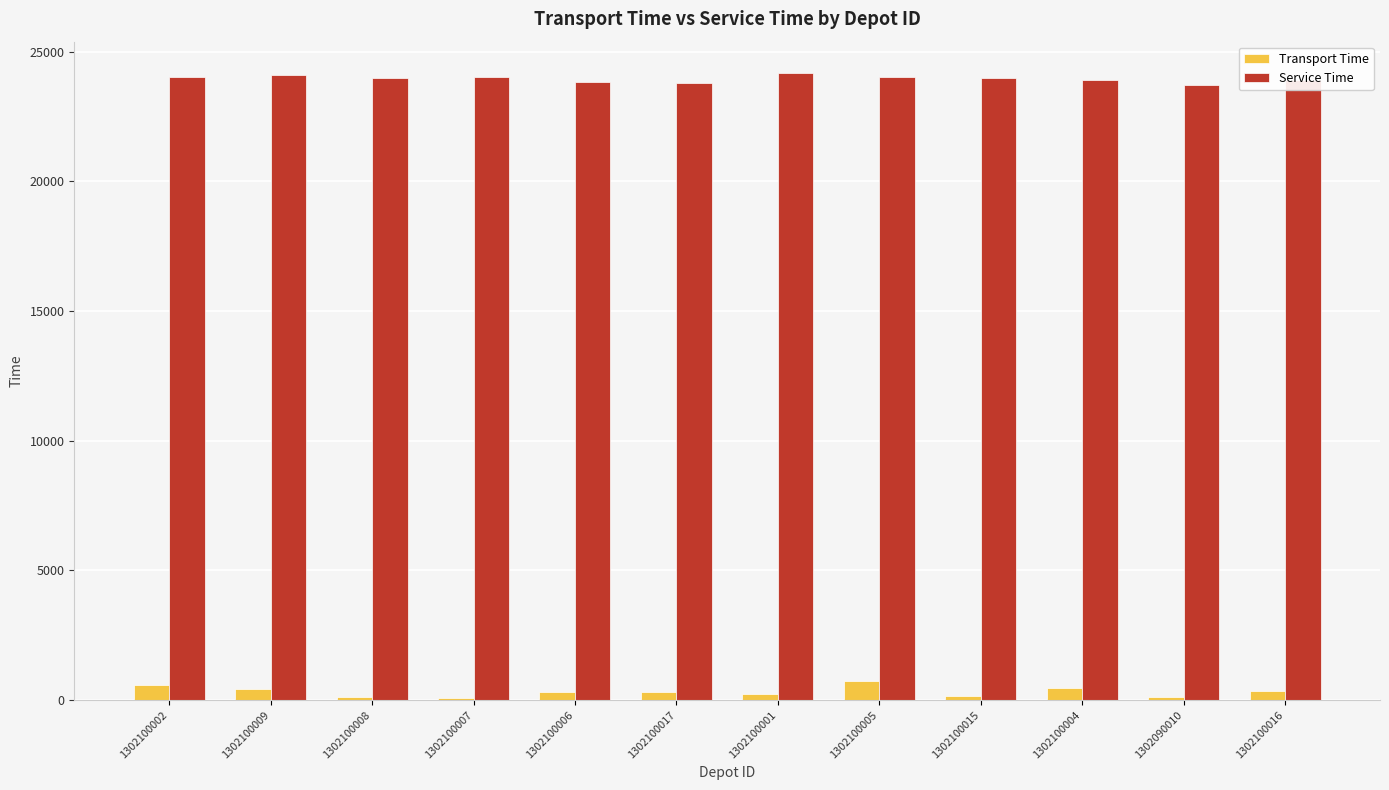

Which series has the largest total across all categories?

Service Time